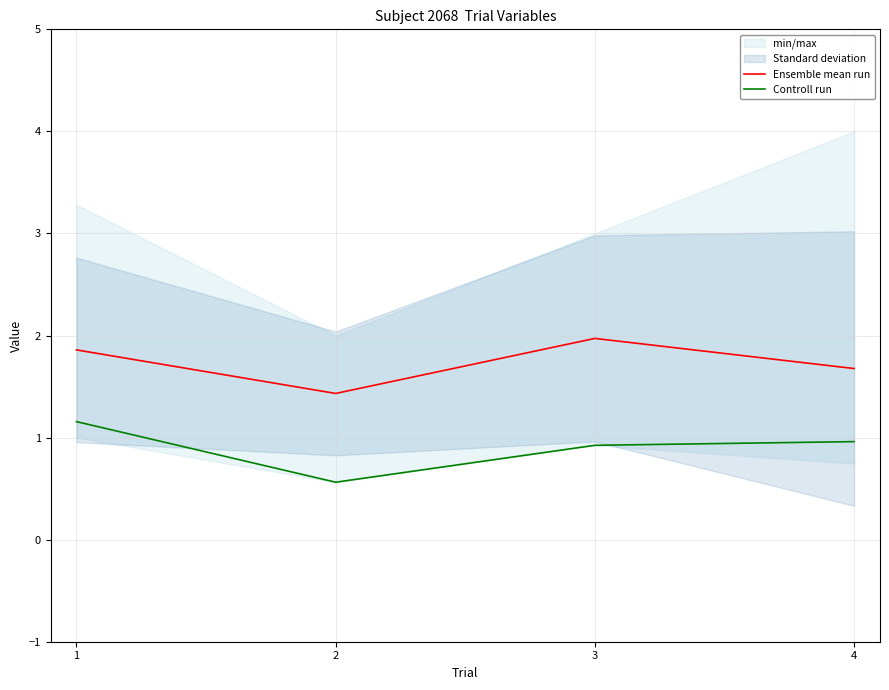

Where is the first local maximum for Ensemble mean run?

3